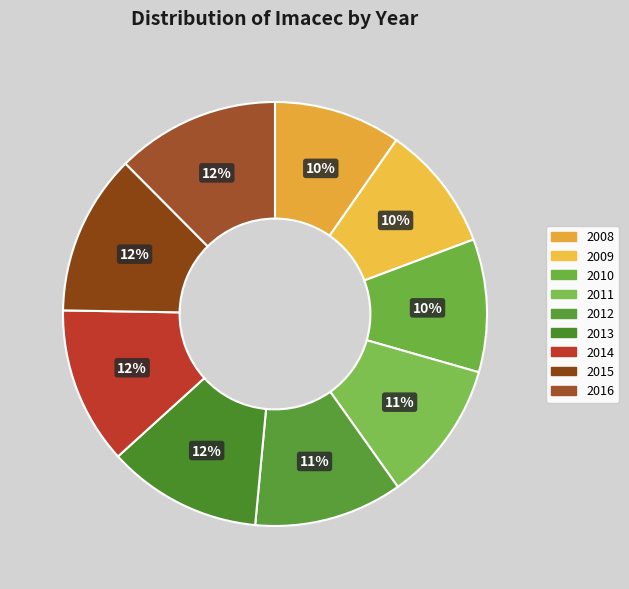

Which category has the biggest portion of the pie?

2016